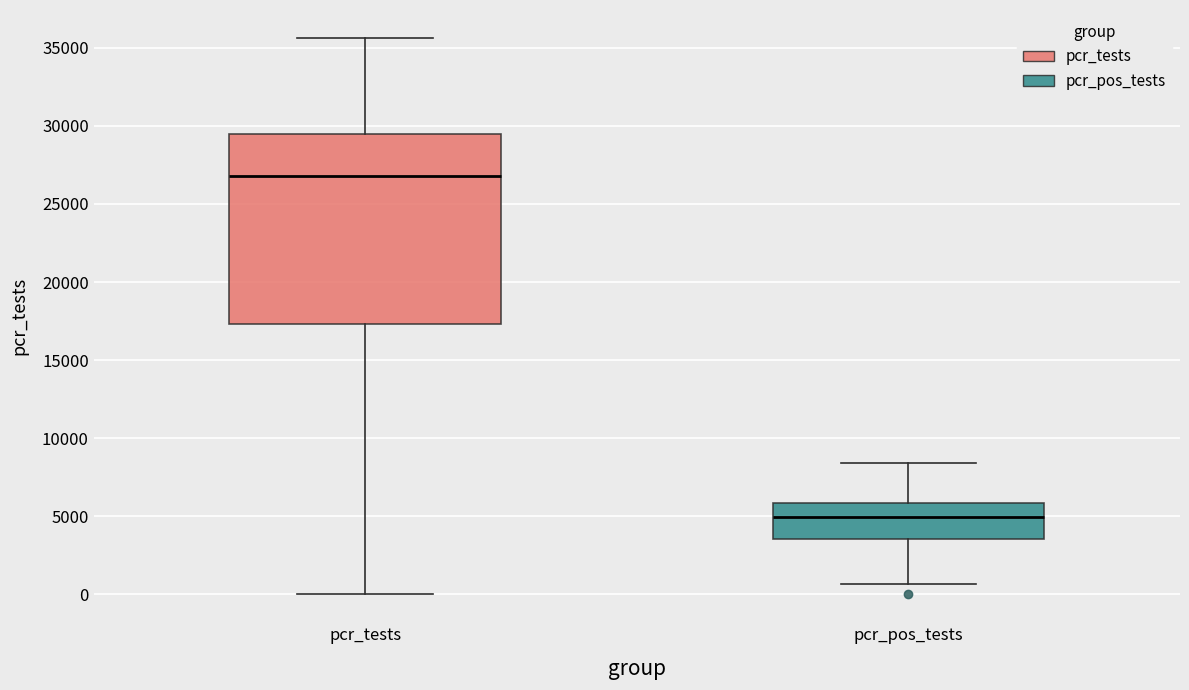

Reading left to right, read every box against the y-axis: the position of its median line, the range the box covers, and the ends of its whiskers. The values are not printed on the chart, so give them approximately, as read against the axis.

pcr_tests: median 27000, box 17500 to 29500, whiskers 0 to 35500
pcr_pos_tests: median 5000, box 3500 to 6000, whiskers 500 to 8500